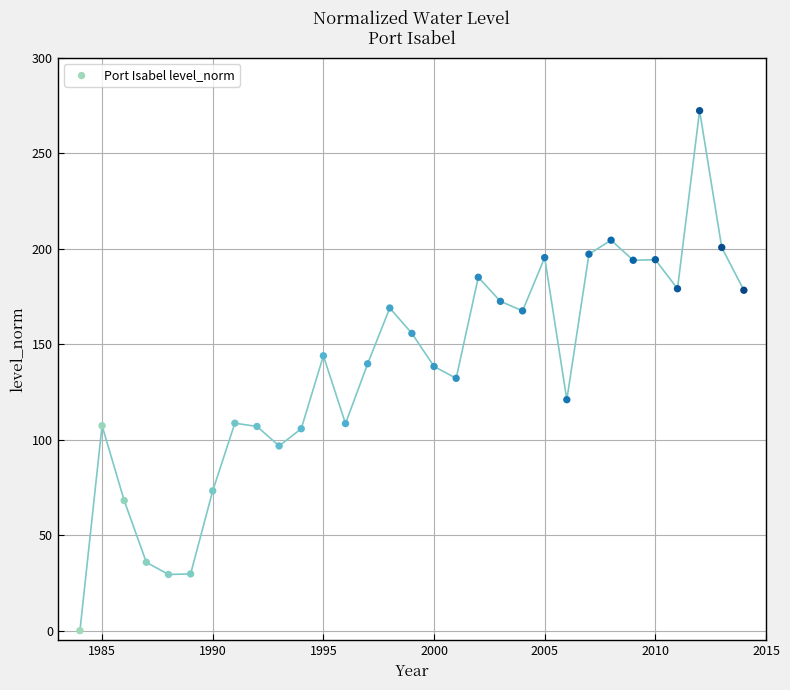

What is the range of Y values (max minus min)?

272.2